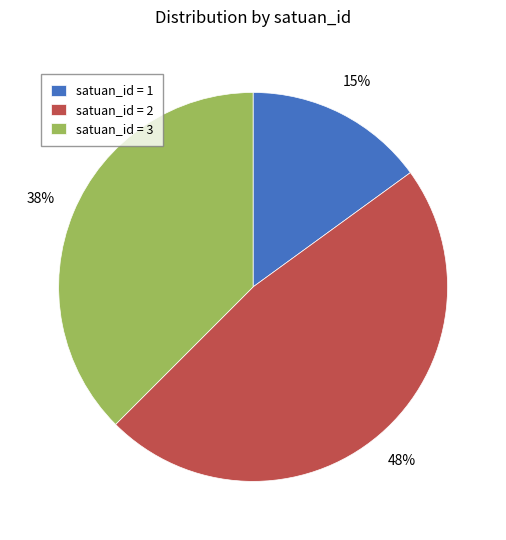

What percentage is the satuan_id = 2 slice, to the nearest percent?

47%